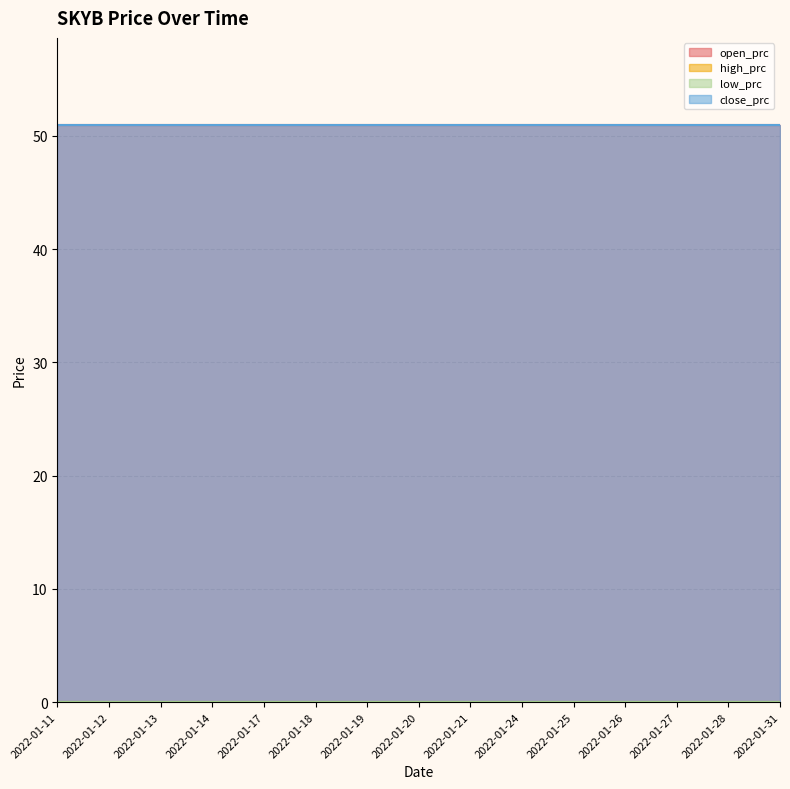

True or false: low_prc and high_prc cross at least once.

False